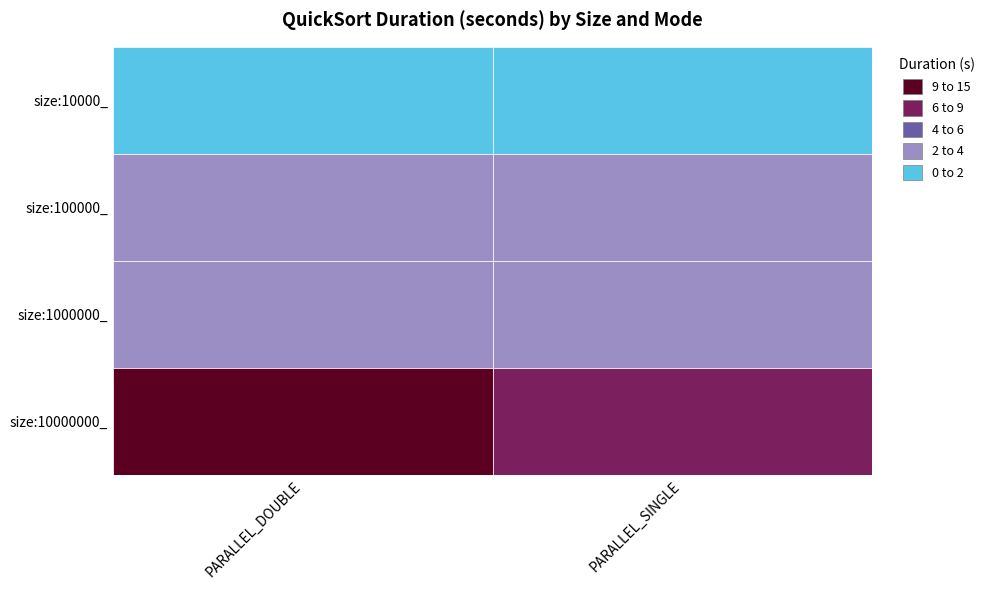

What is the sum of the size:10000_ values at PARALLEL_DOUBLE and PARALLEL_SINGLE?

3.3